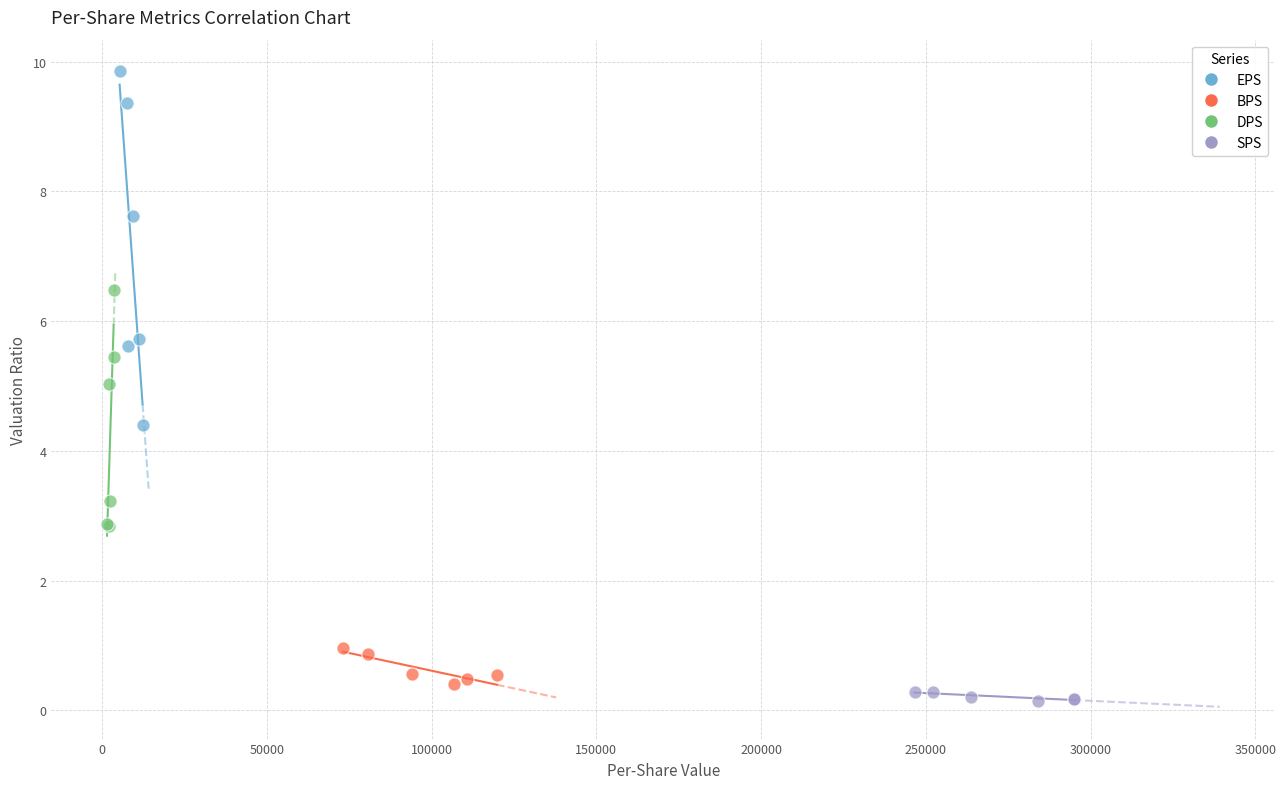

Which series has the widest spread of Y values?

EPS